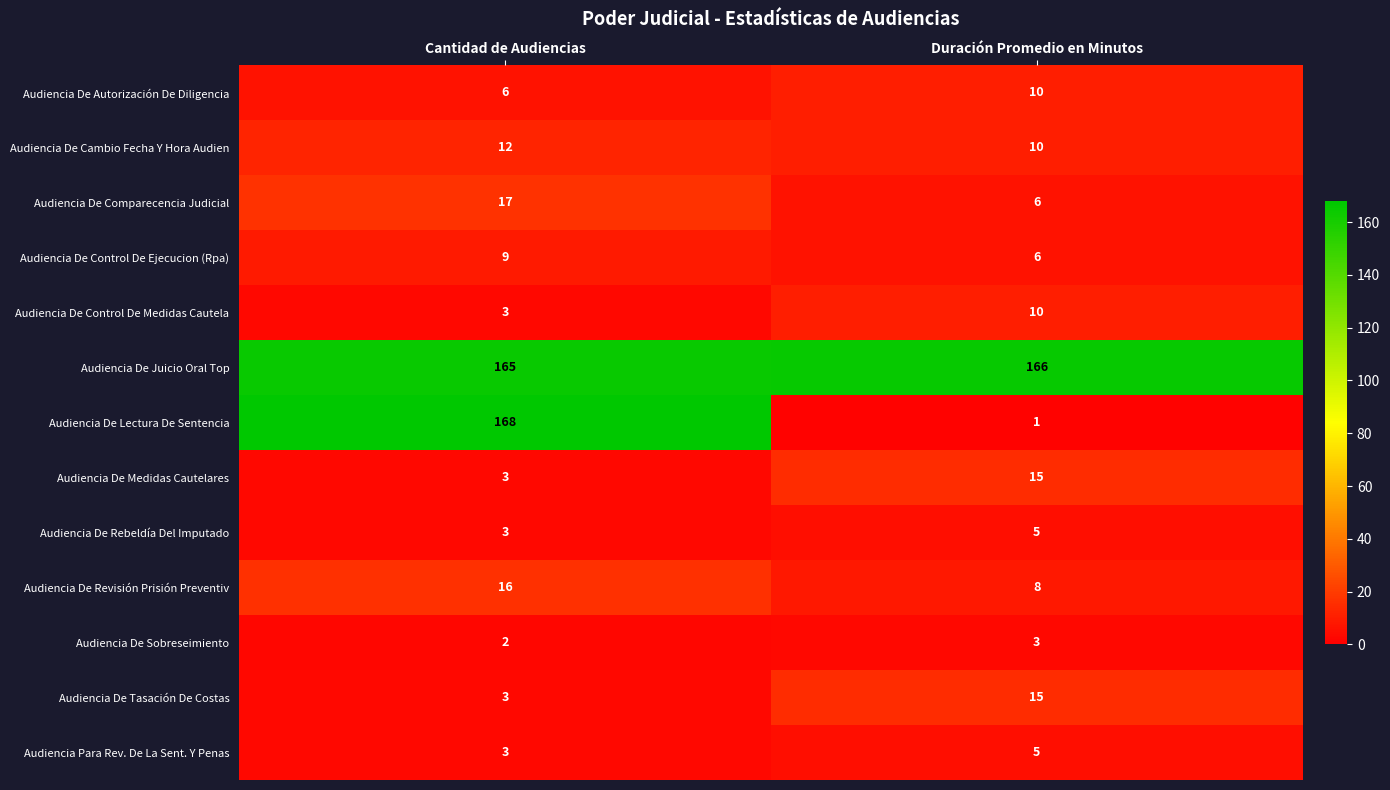

What is the sum of the Audiencia Para Rev. De La Sent. Y Penas values at Cantidad de Audiencias and Duración Promedio en Minutos?

8